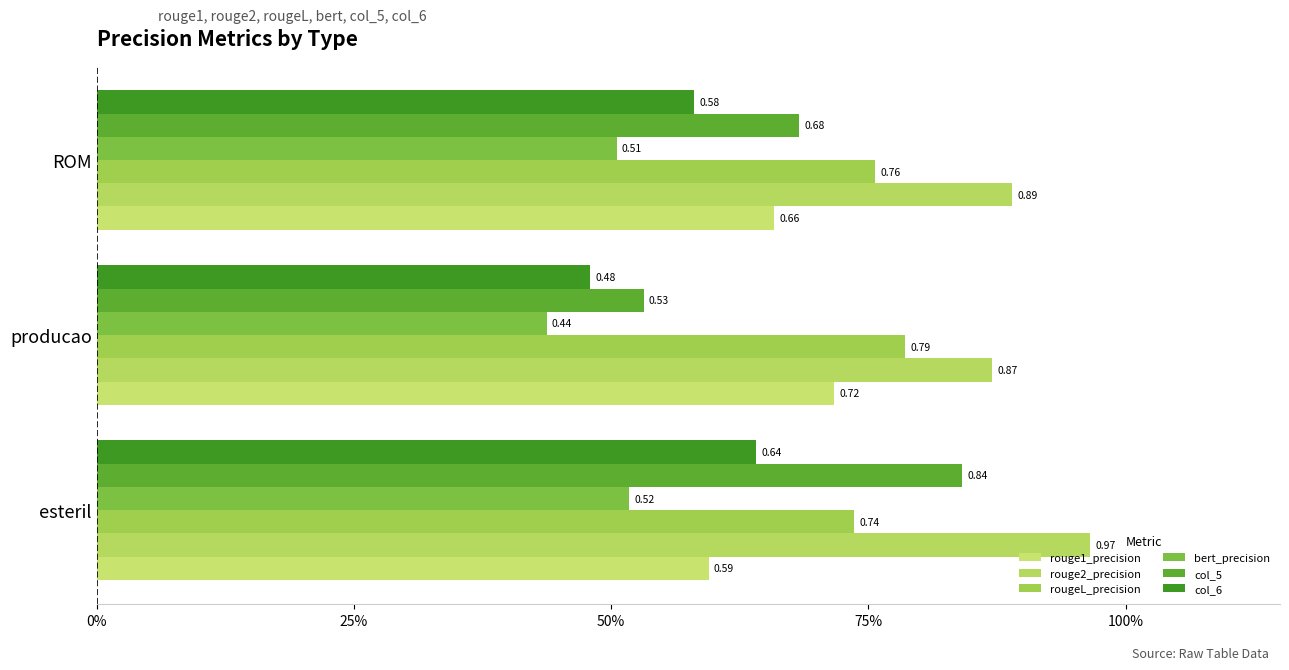

What is the smallest value displayed?

0.4